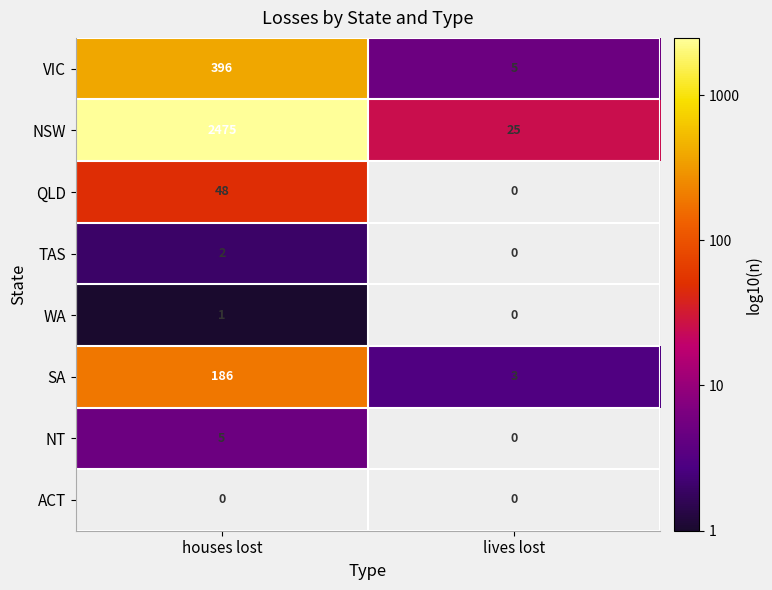

What is the minimum value for NSW?

25